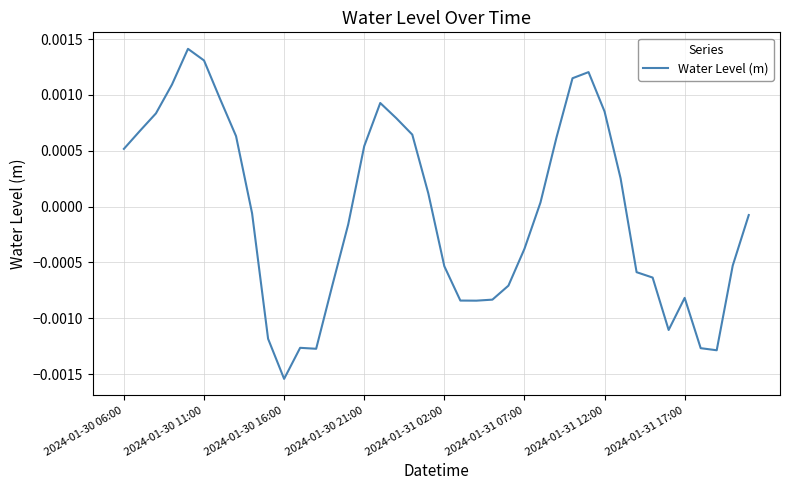

How many points are lower than both their immediate neighbors (excluding endpoints)?

5